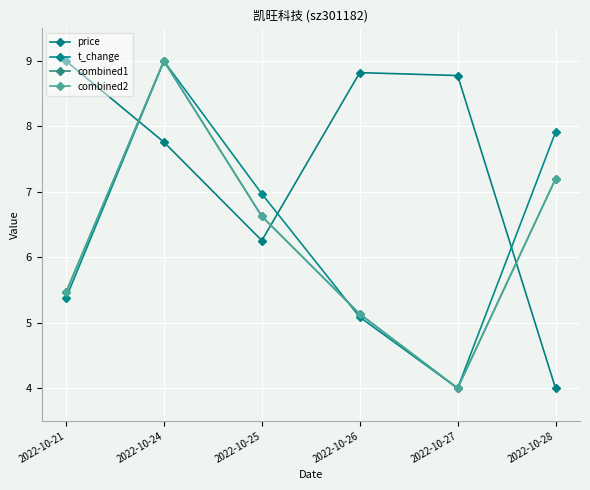

How many interior local peaks does the price series have?

1